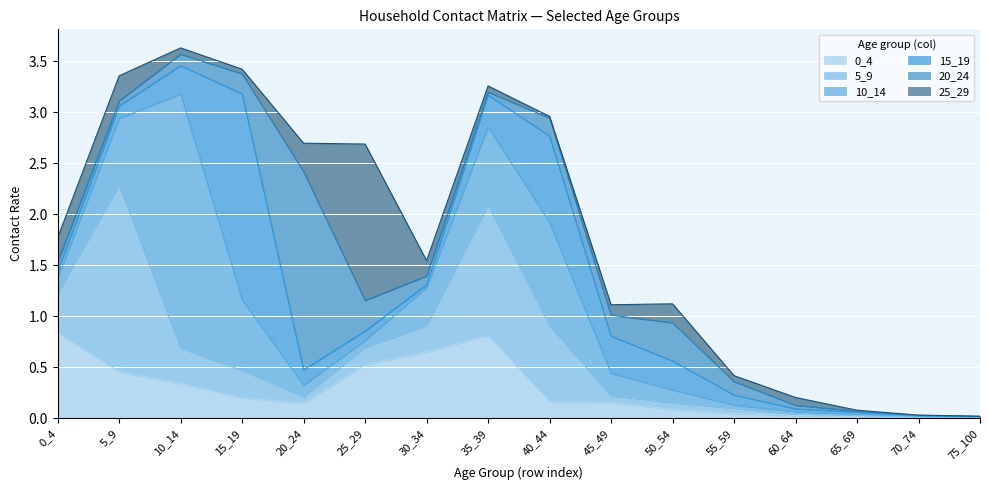

Reading left to right, list all the values displayed in this chart.

0_4: 0.8	0.5	0.3	0.2	0.1	0.5	0.7	0.8	0.2	0.2	0.1	0.0	0.0	0.0	0.0	0.0
5_9: 0.4	1.8	0.3	0.3	0.1	0.2	0.3	1.3	0.7	0.1	0.1	0.1	0.0	0.0	0.0	0.0
10_14: 0.1	0.7	2.5	0.7	0.1	0.1	0.4	0.8	1.0	0.2	0.1	0.0	0.0	0.0	0.0	0.0
15_19: 0.1	0.1	0.3	2.0	0.2	0.1	0.0	0.3	0.8	0.4	0.3	0.1	0.0	0.0	0.0	0.0
20_24: 0.1	0.0	0.1	0.2	1.9	0.3	0.1	0.0	0.2	0.2	0.4	0.1	0.0	0.0	0.0	0.0
25_29: 0.2	0.2	0.1	0.0	0.3	1.5	0.2	0.1	0.0	0.1	0.2	0.1	0.1	0.0	0.0	0.0